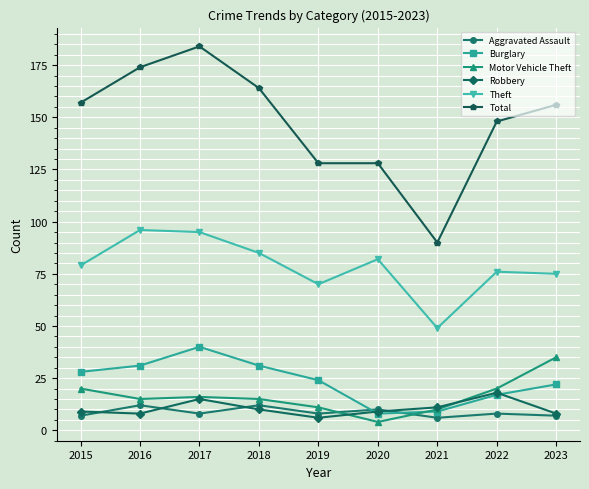

What is the minimum value shown in the chart?

4